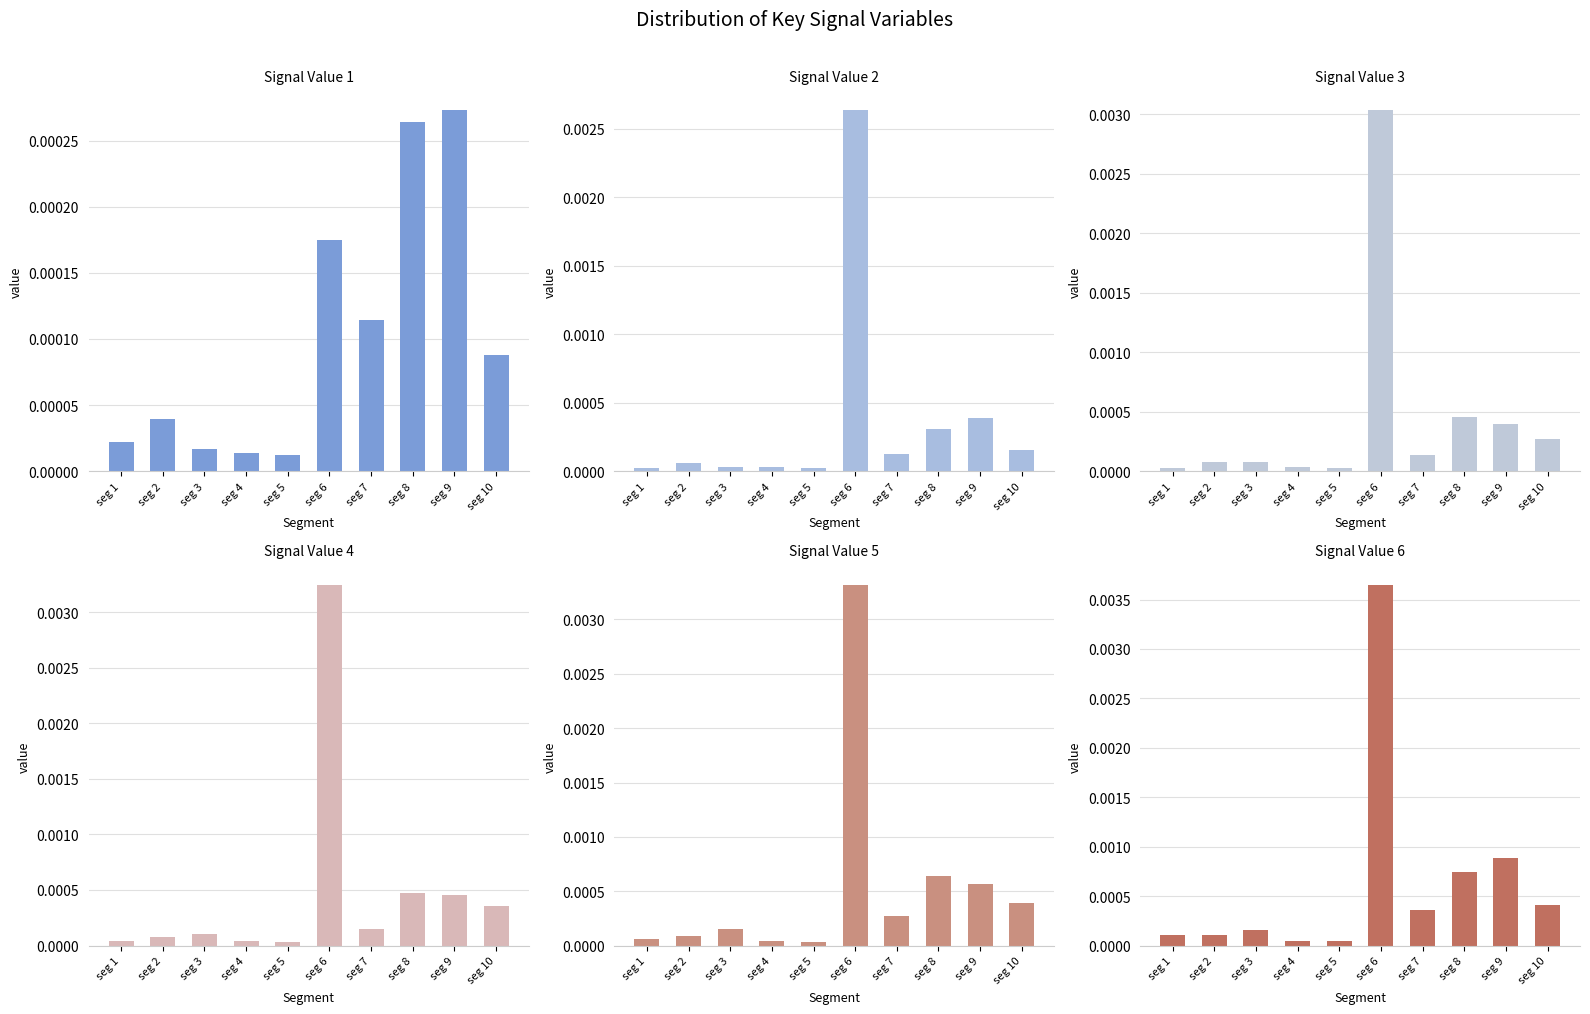

How many bars are there in total?

60